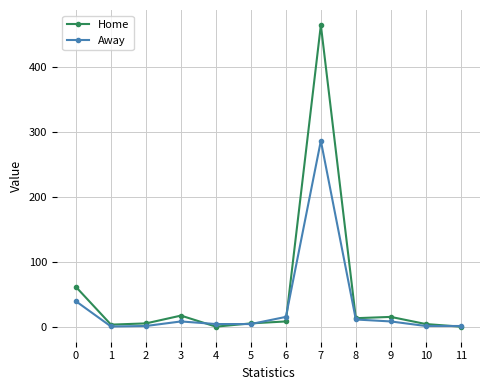

Rank the series by their average value, from highest to lowest.

Home, Away